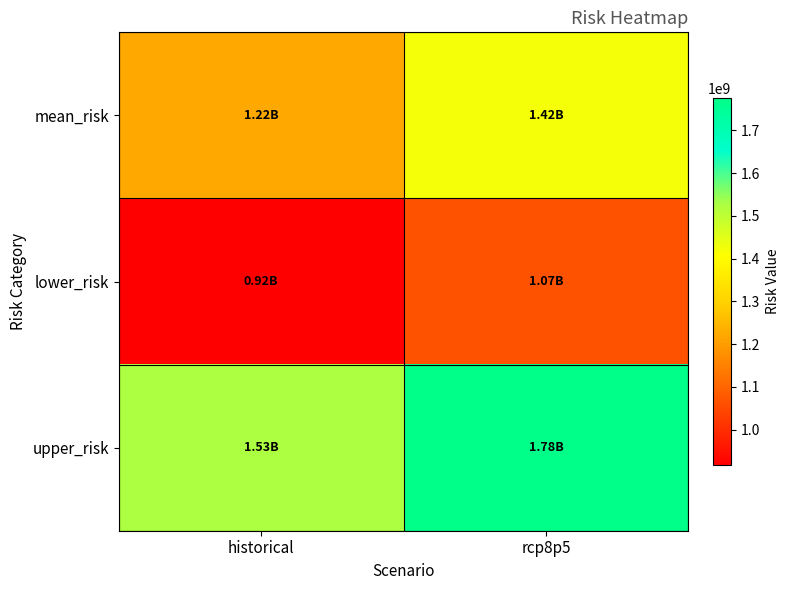

Between historical and rcp8p5, which is larger?

rcp8p5